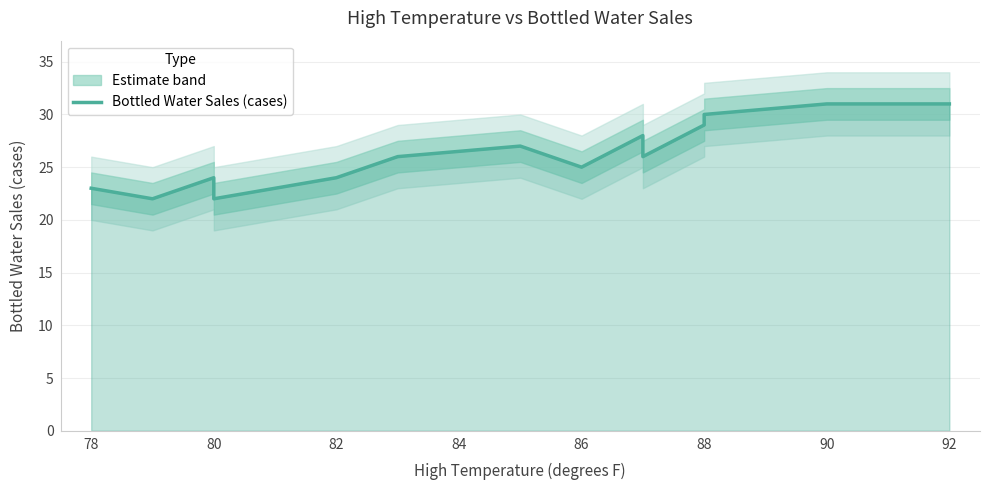

Reading right to left, transcribe all the data shown in this chart.

31	31	30	29	26	28	25	27	26	24	22	24	22	23